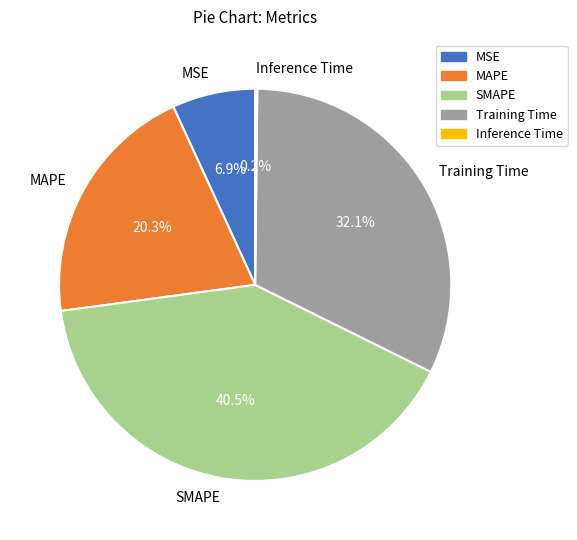

Does Training Time represent more than half of the total?

No